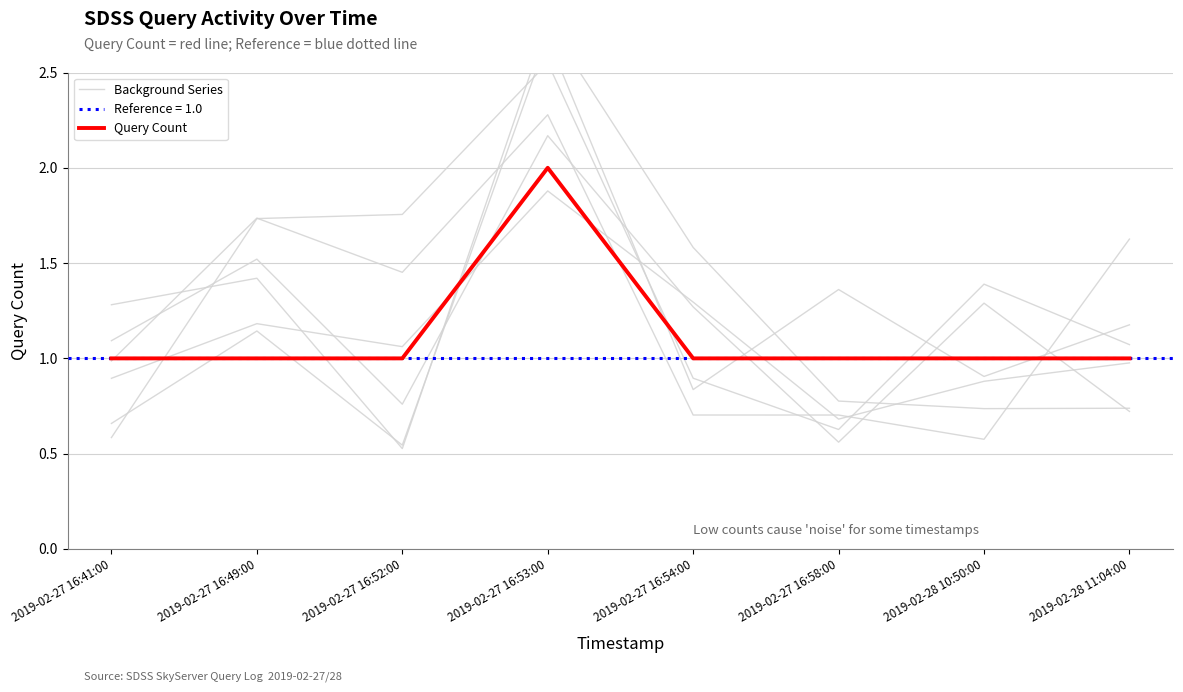

What is the sum of the Query Count values at 2019-02-27 16:54:00 and 2019-02-28 11:04:00?

2.0